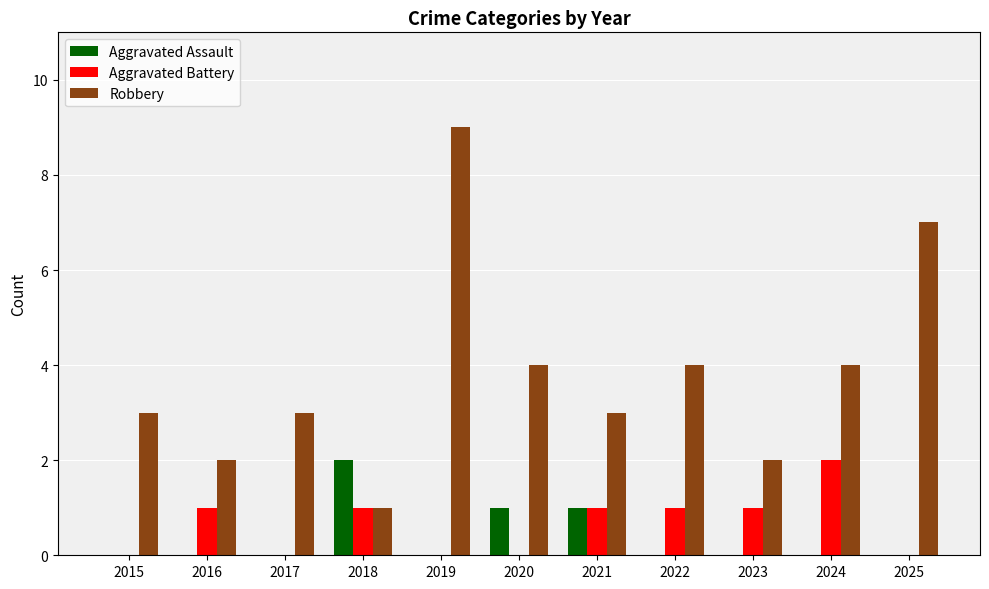

At which category does the chart reach its peak across all series?

2019